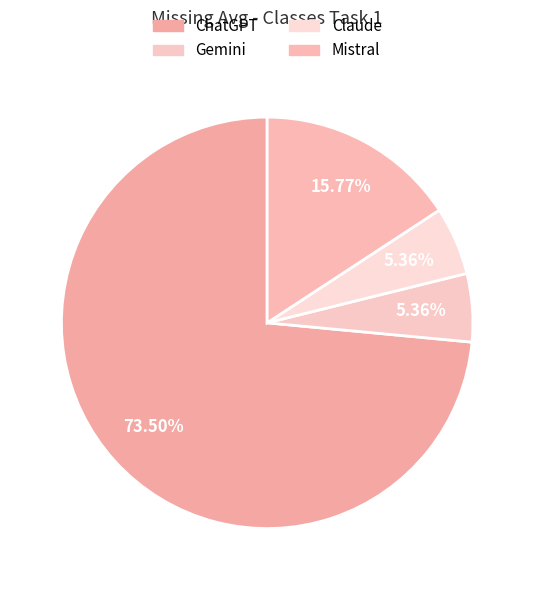

Count the number of slices in the pie.

4